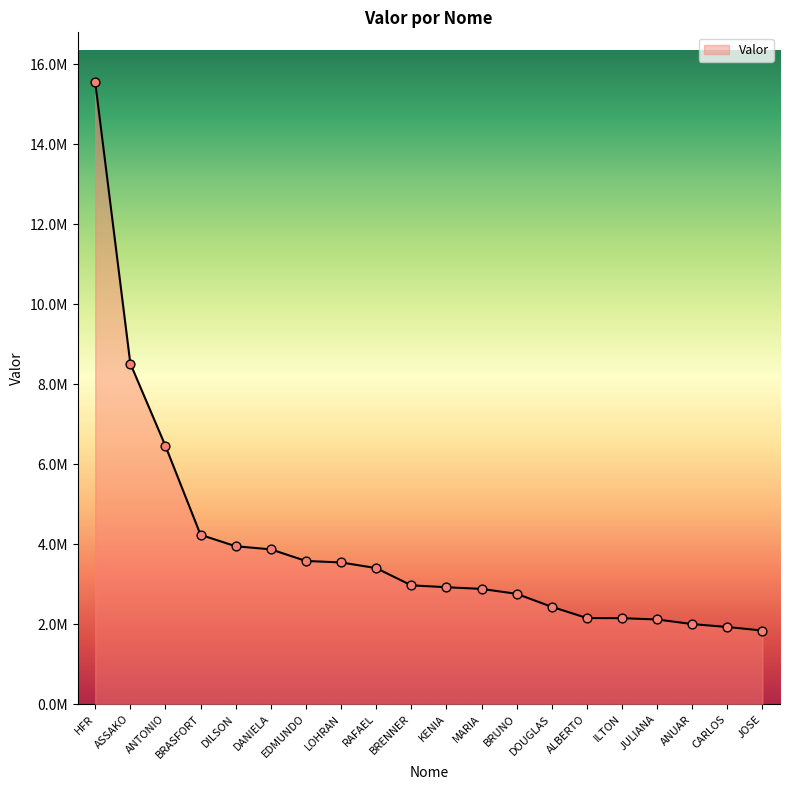

What is the ratio of the value at BRUNO to the value at KENIA?

0.9